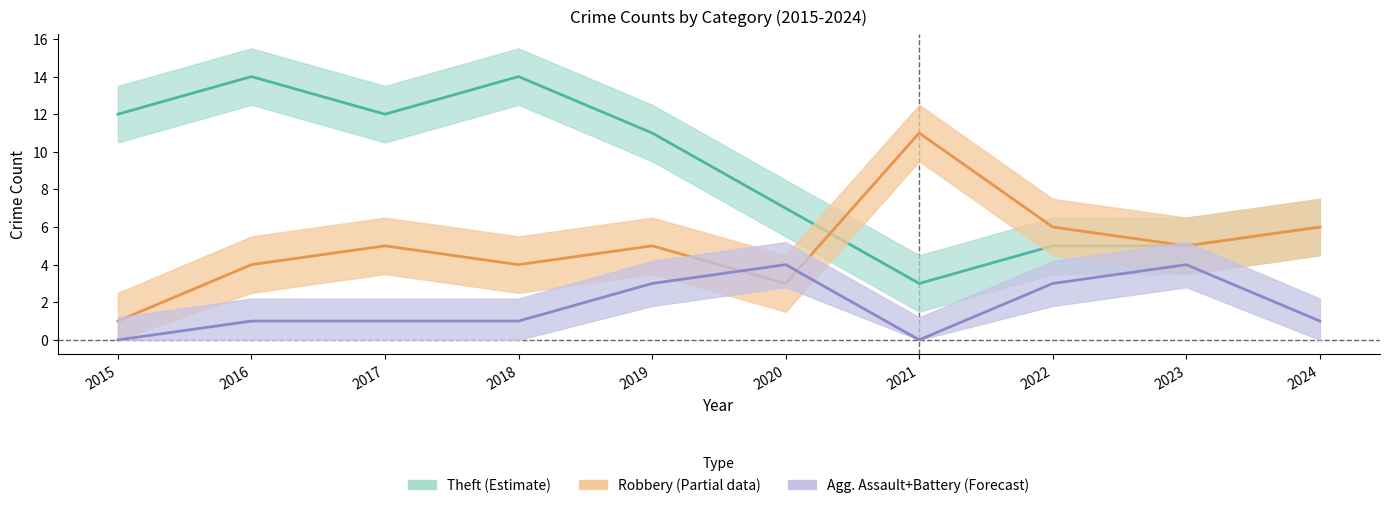

Which series has the widest spread of values?

Theft (Estimate)